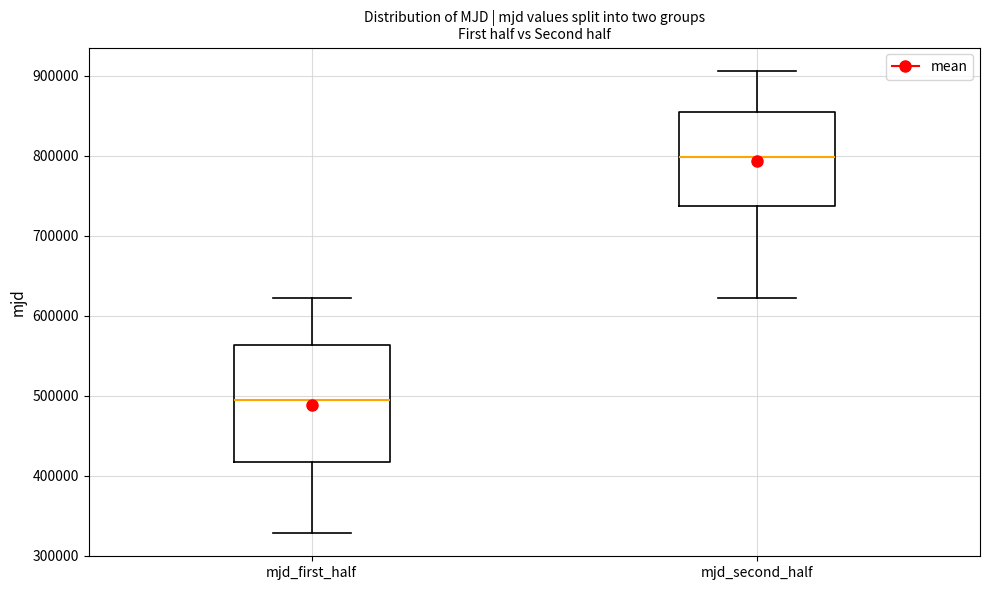

Which box is the tallest, from its lower edge to its upper edge?

mjd_first_half